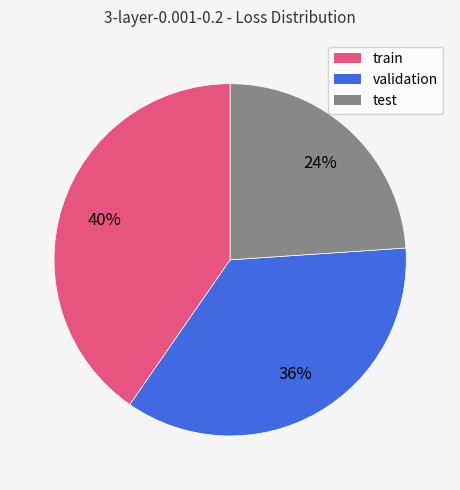

To the nearest percent, what is the combined percentage of train and validation?

76%